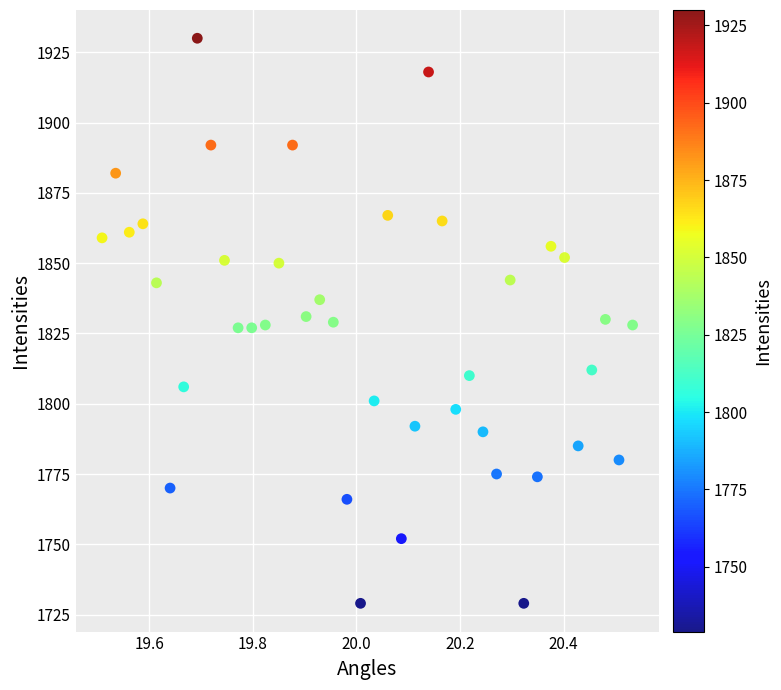

What is the range of Y values (max minus min)?

201